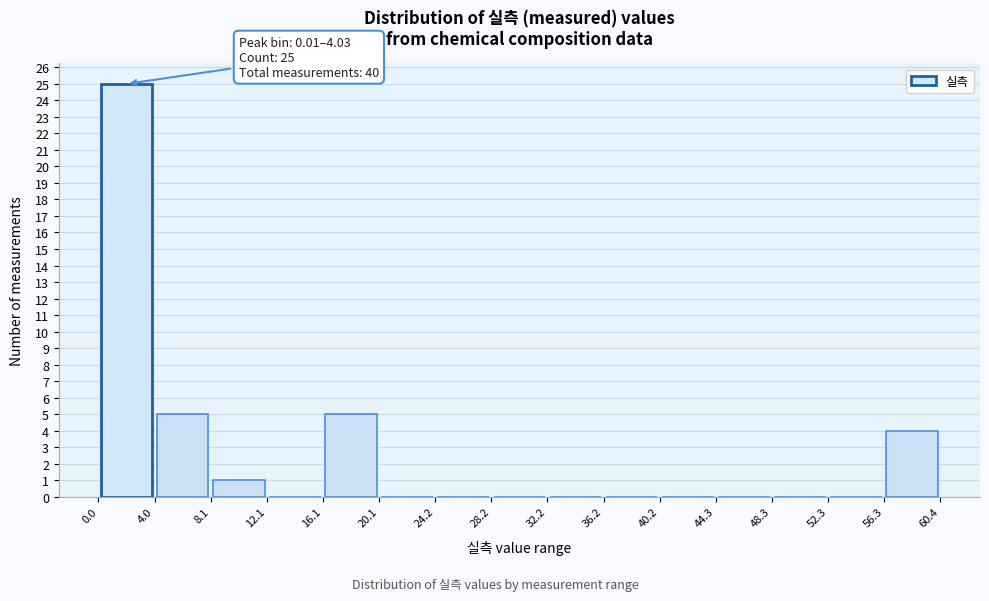

Which range on the x-axis has the tallest bar?

0.0 to 4.0